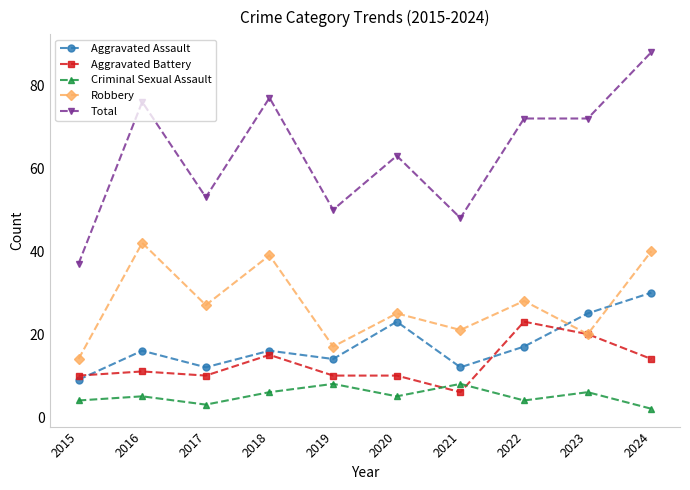

True or false: Total and Robbery intersect in this chart.

False